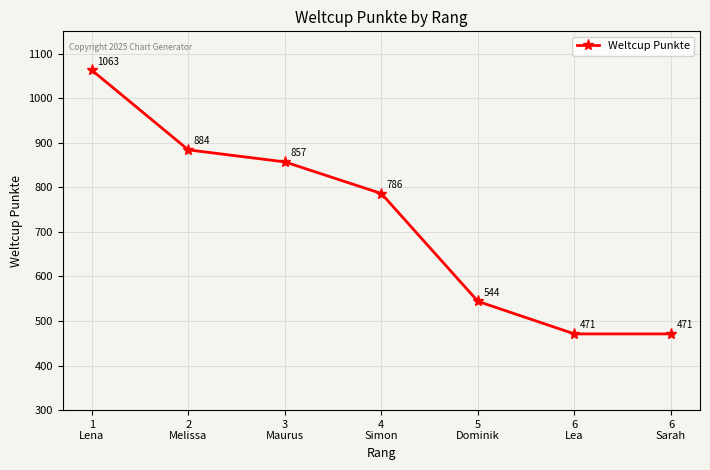

What is the sum of the values at 2
Melissa and 4
Simon?

1670